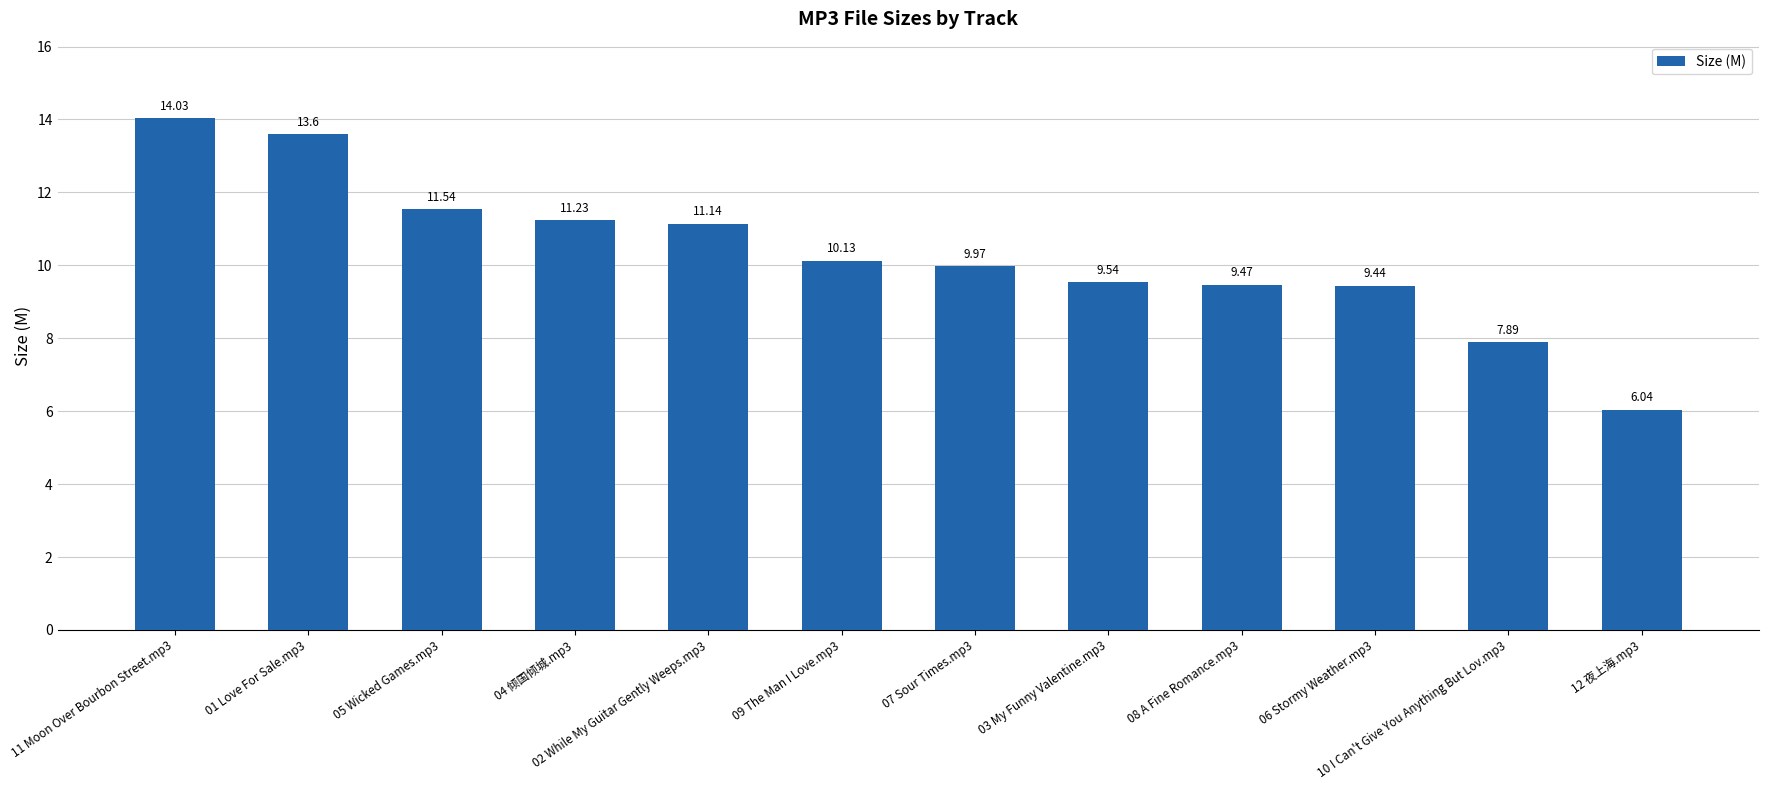

True or false: the data shows 10.3 at 12 夜上海.mp3.

False